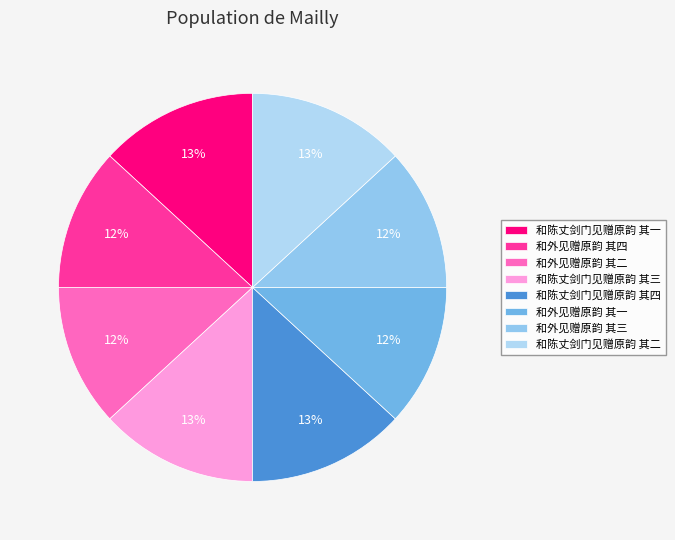

What is the total percentage of 和外见赠原韵 其四 and 和陈丈剑门见赠原韵 其二?

25.0%